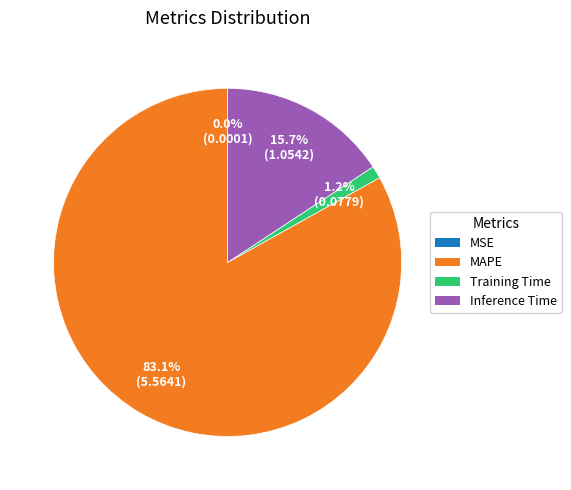

Which slice is the largest?

MAPE